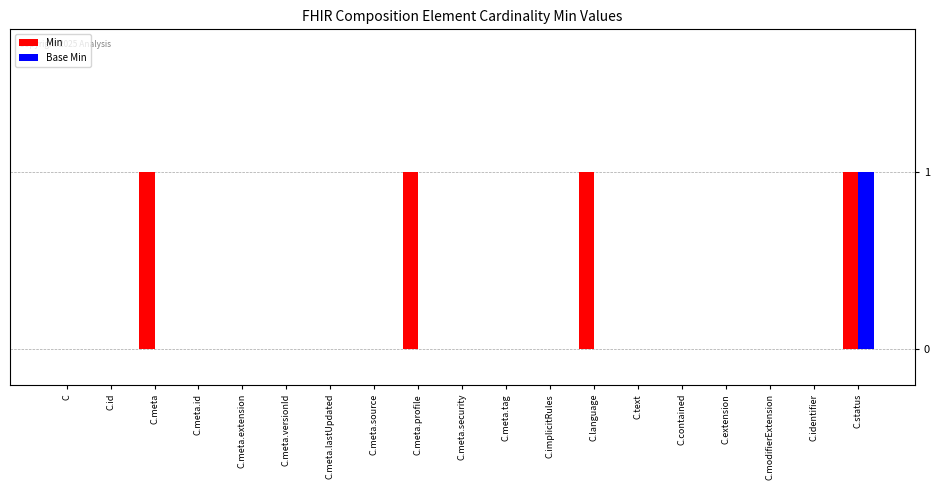

What is the maximum value shown in the chart?

1